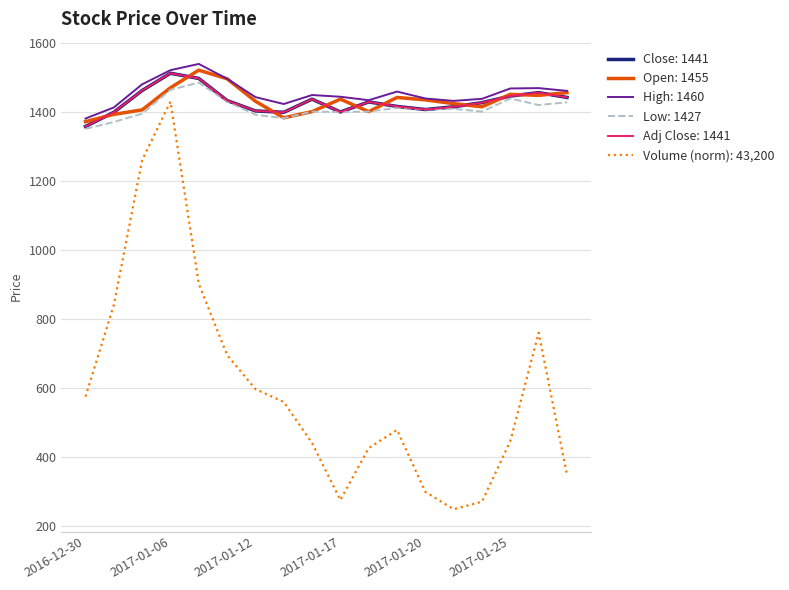

At how many categories does at least one series exceed 1215?

18